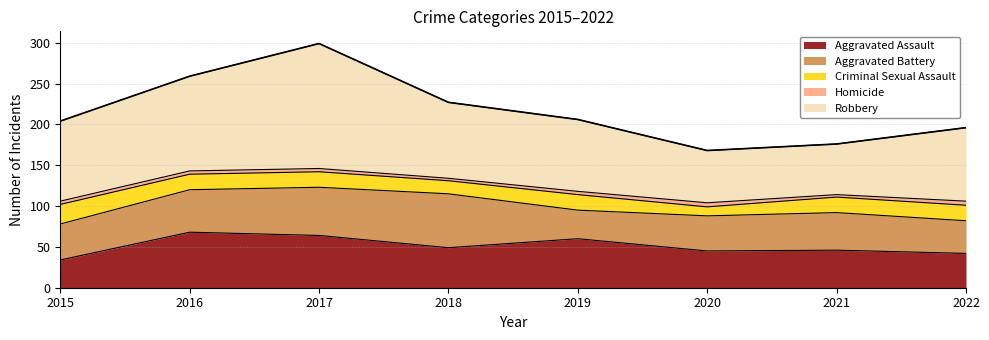

In Aggravated Assault, how many points are lower than both neighbors (excluding endpoints)?

2